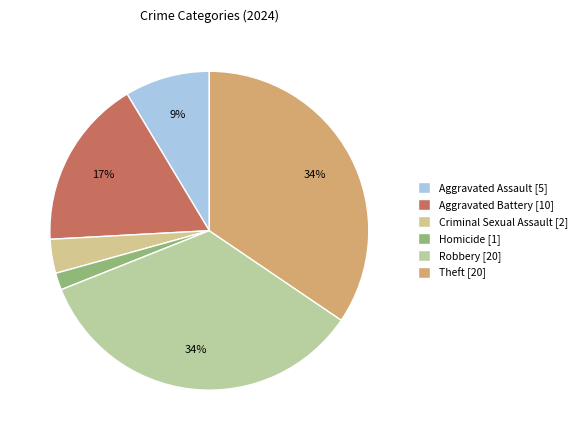

Is there any slice that represents more than half of the pie?

No